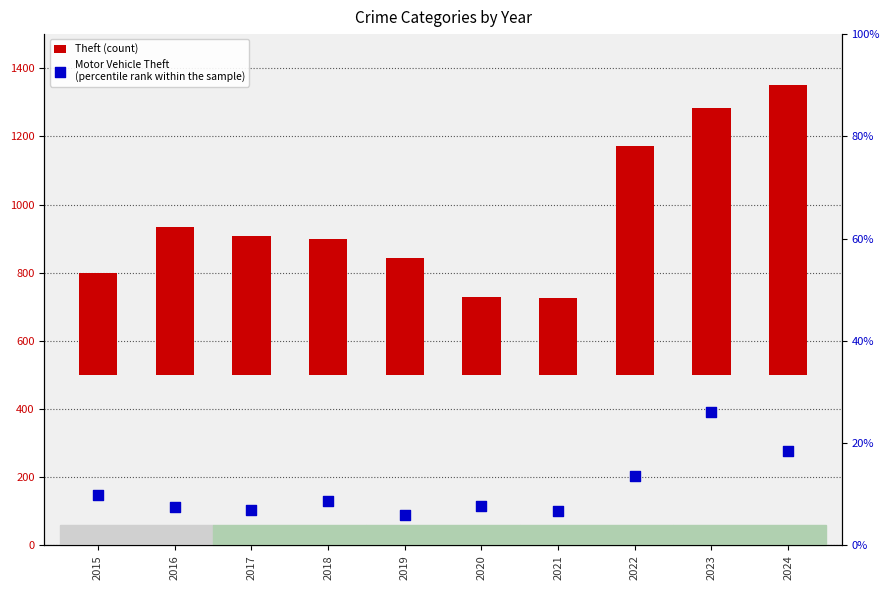

Which series has the widest spread of Y values?

Theft (count)